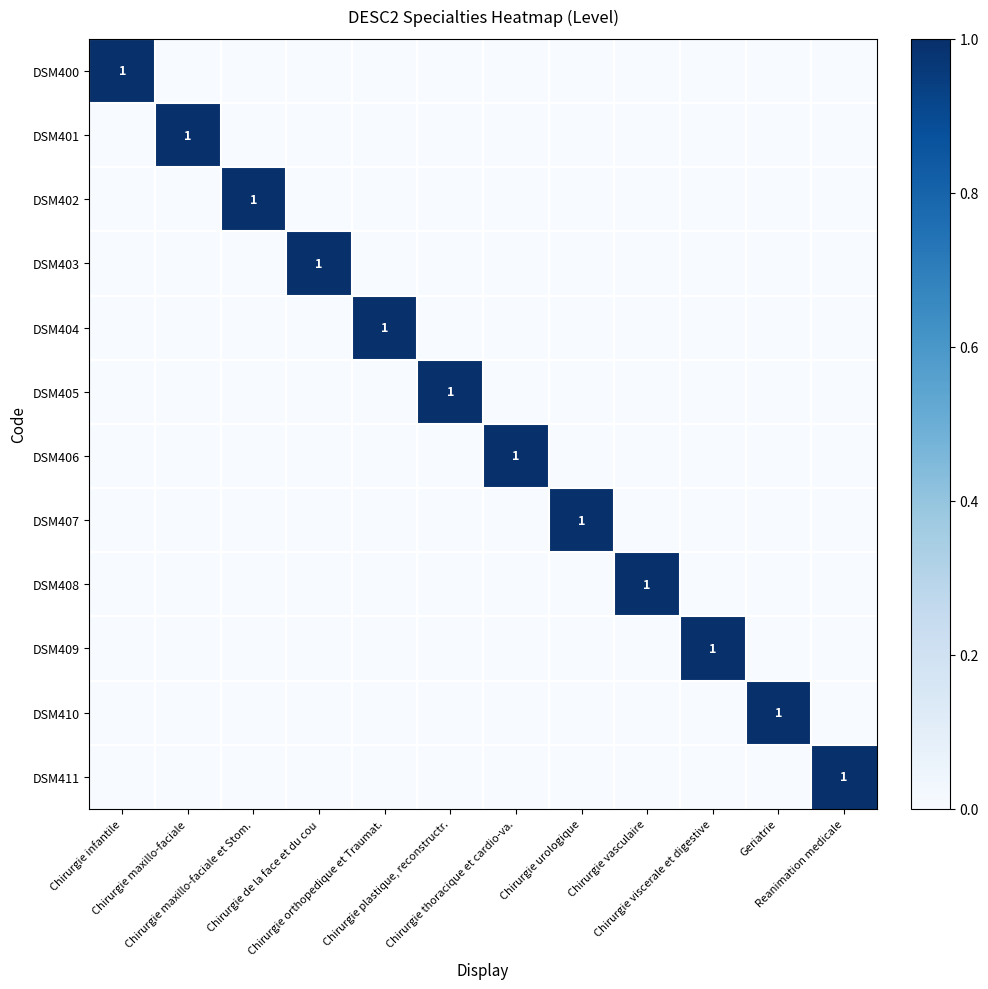

How many DSM406 values are between 0 and 1?

12